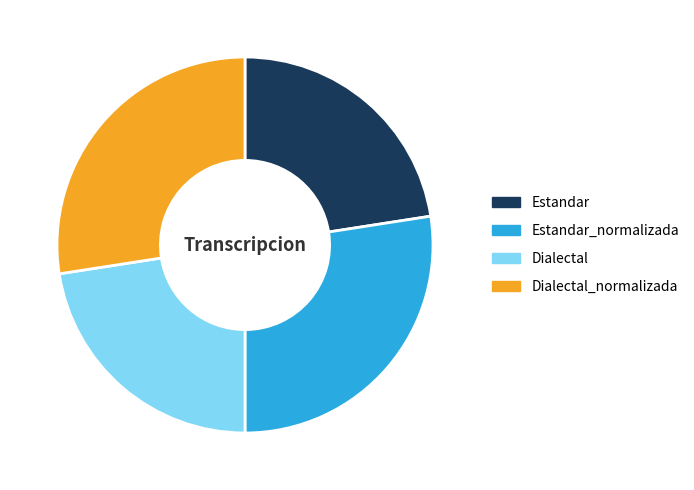

Is Dialectal_normalizada the majority of the pie?

No